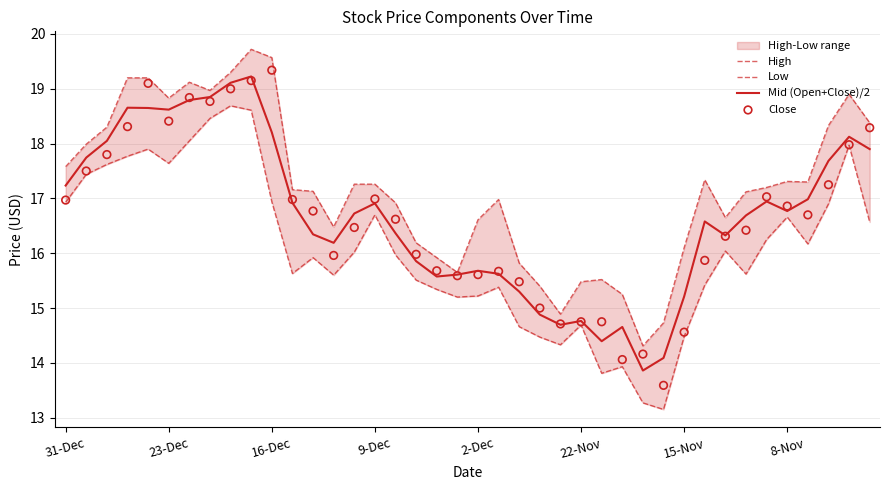

At how many categories does at least one series exceed 14?

40